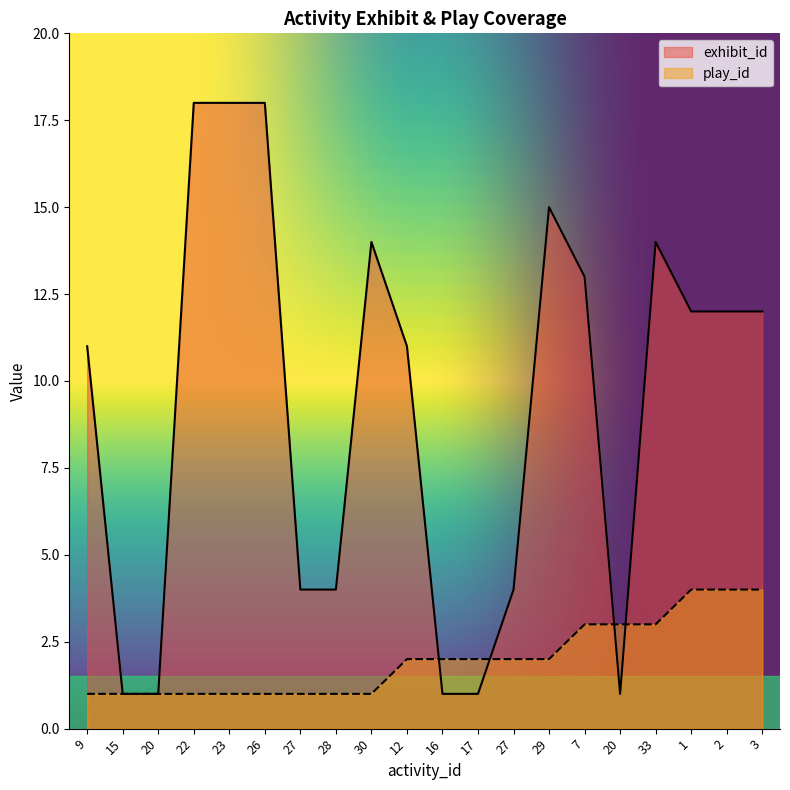

At how many categories does at least one series exceed 9?

12